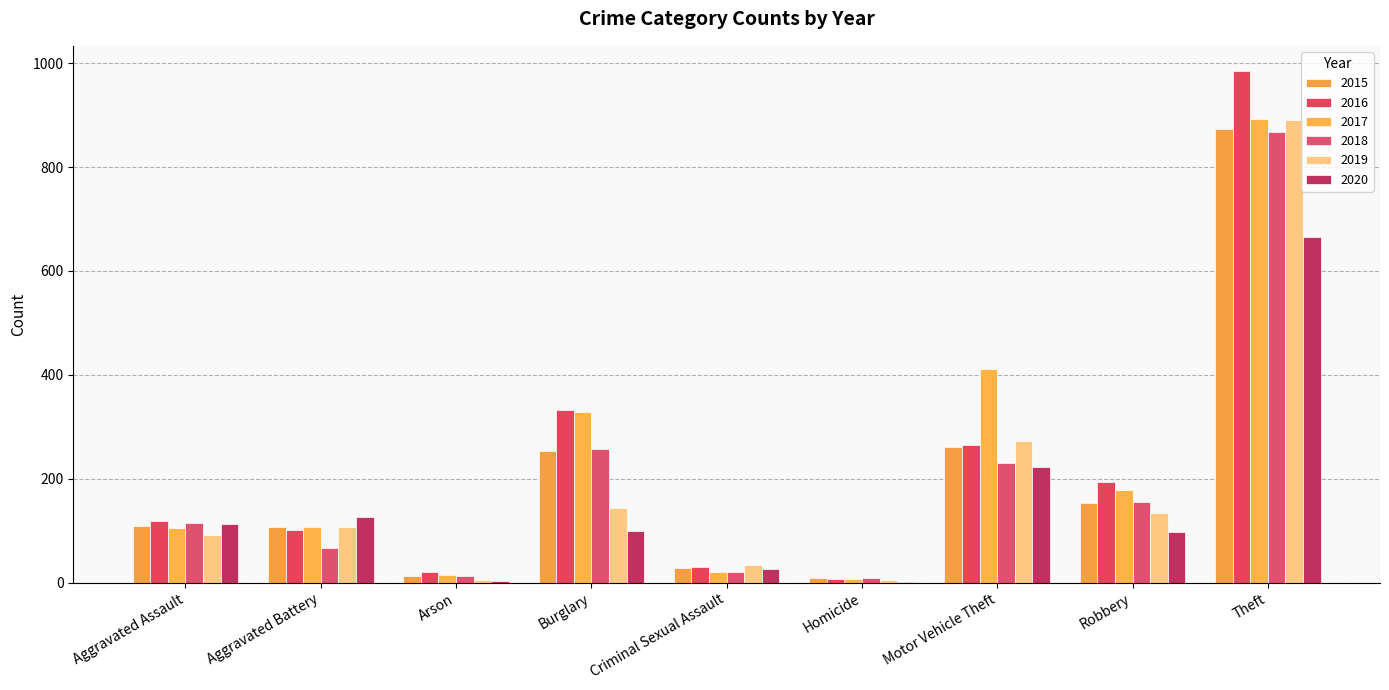

Which series has the largest total across all categories?

2017